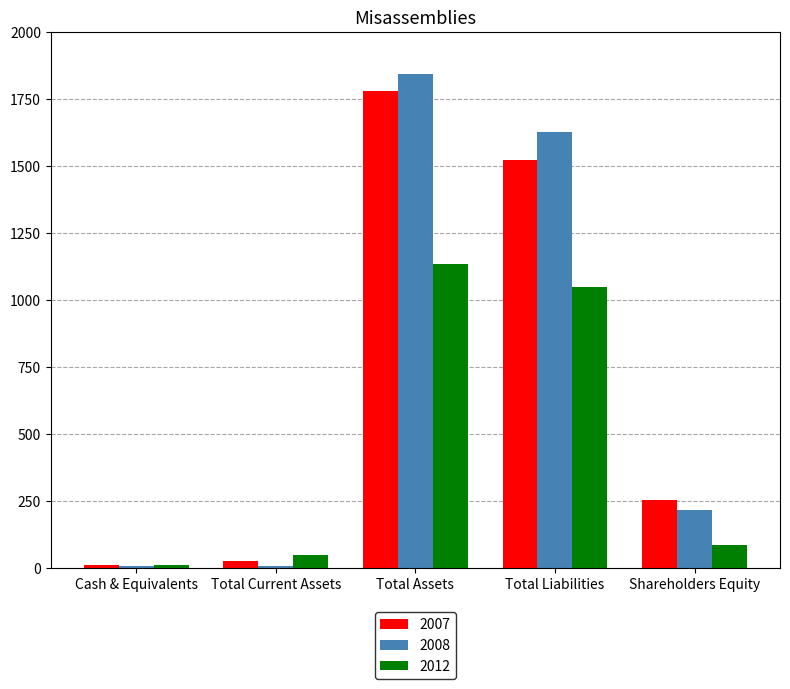

Is the value of 2012 at Total Assets greater than the value of 2008 at Total Liabilities?

No